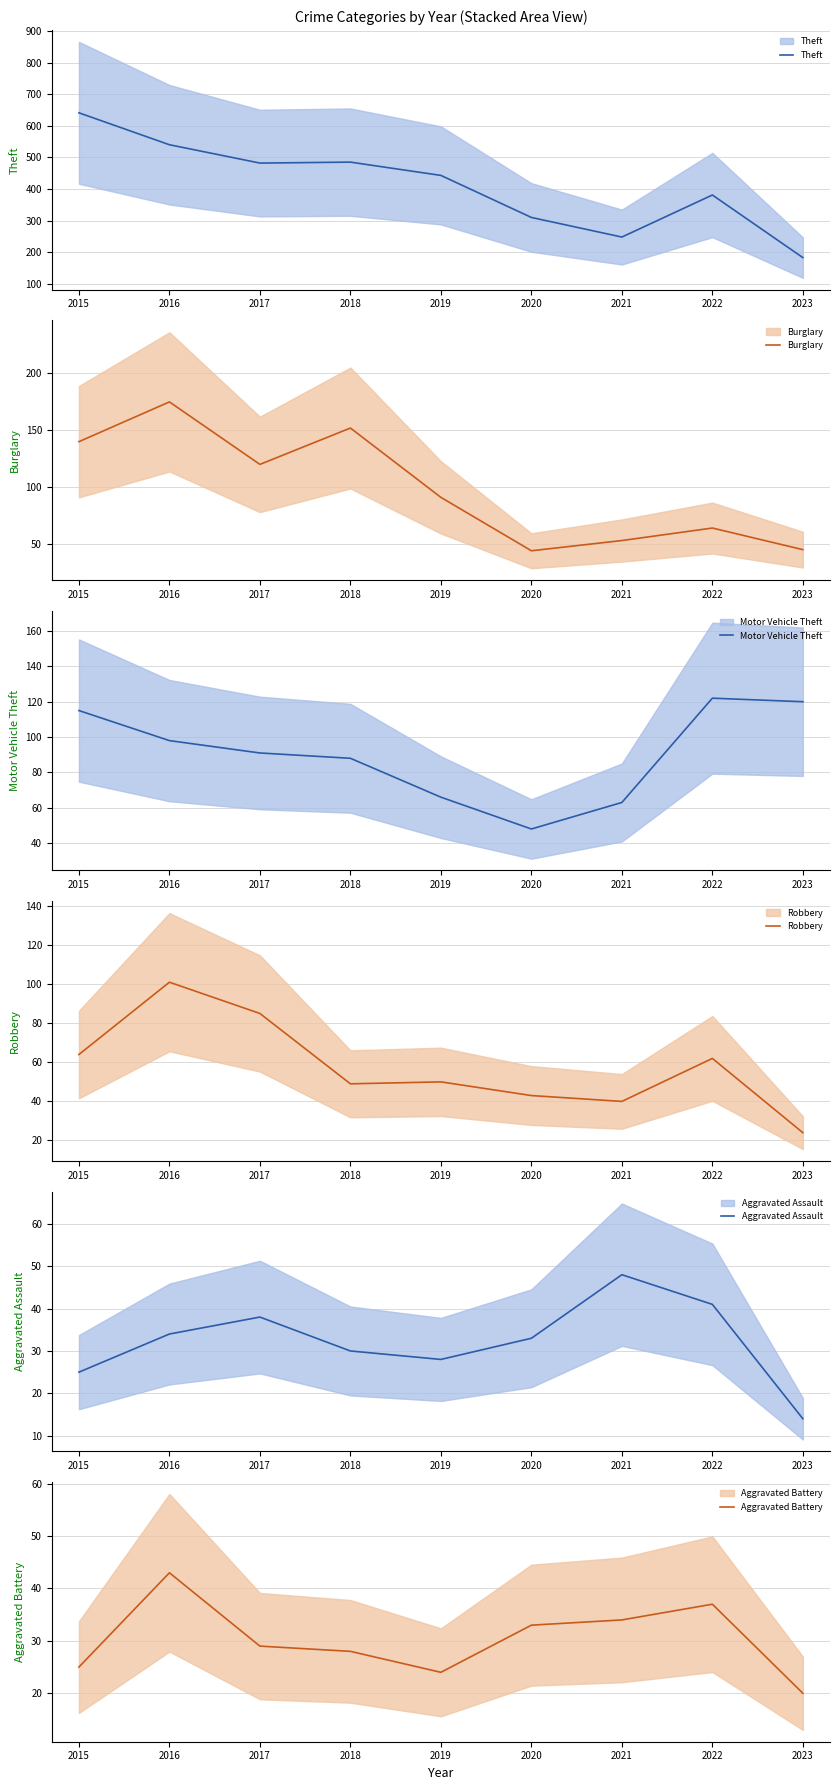

Between 2020 and 2021, which is larger?

2020